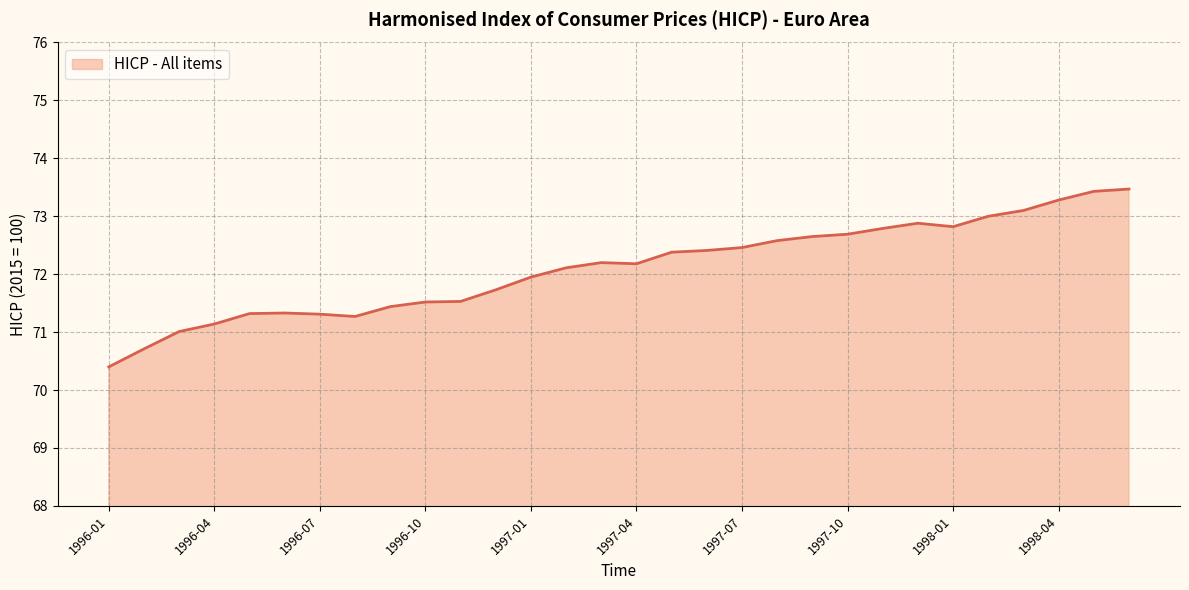

What is the difference between the maximum and minimum values?

3.1